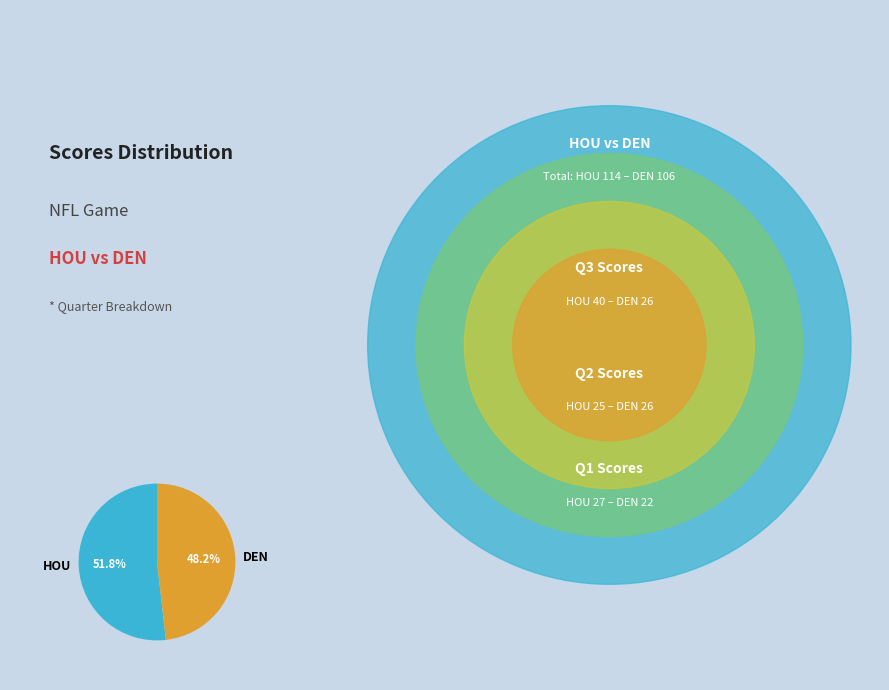

Is it true that DEN is 34% of the pie?

False